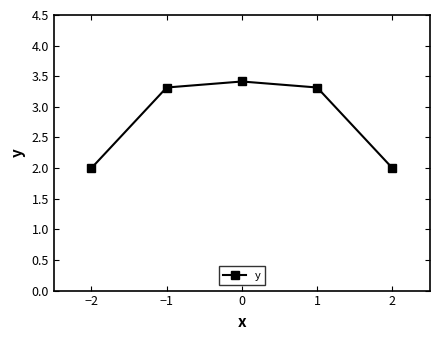

What is the value of the 4th point from the left?

3.3